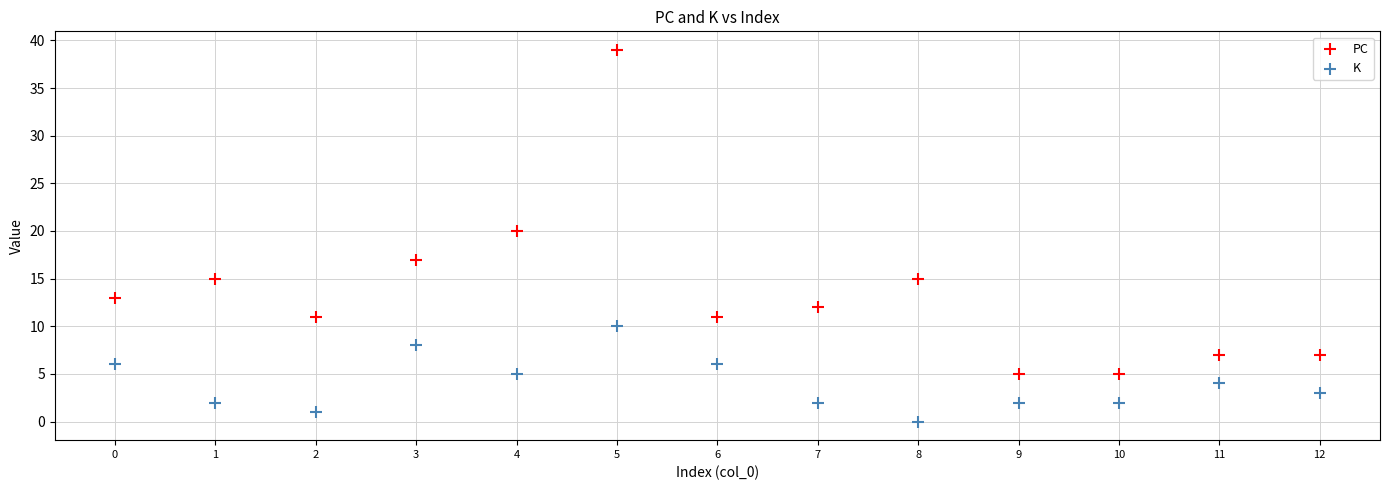

What are all the series names shown in the legend?

PC, K